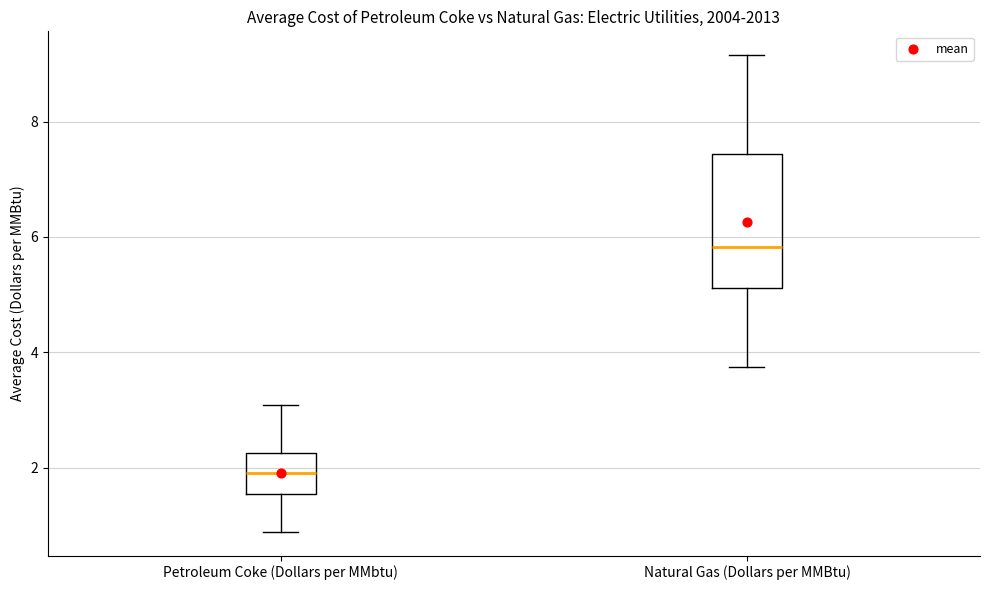

Reading left to right, transcribe this box plot: for each box, give where its median line is, the range the box spans, and where its two whiskers end, as read against the y-axis. The values are not printed on the chart, so give them approximately, as read against the axis.

Petroleum Coke (Dollars per MMbtu): median 2.0, box 1.6 to 2.2, whiskers 0.8 to 3.0
Natural Gas (Dollars per MMBtu): median 5.8, box 5.2 to 7.4, whiskers 3.8 to 9.2